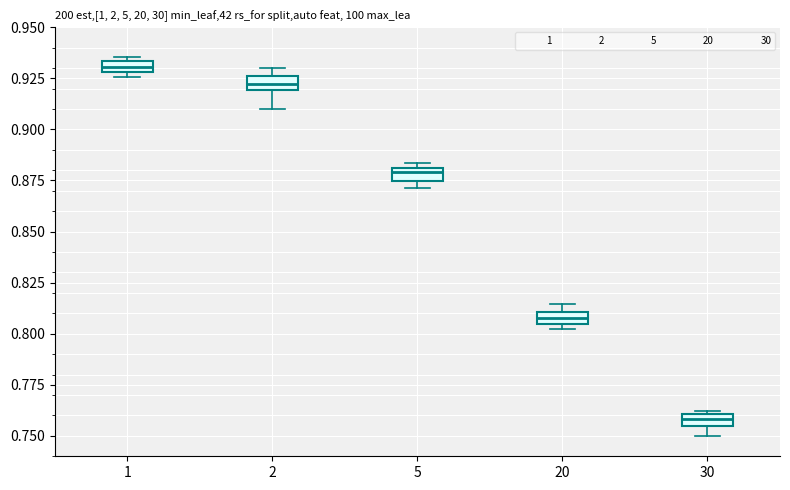

Which box's median line is the highest?

1